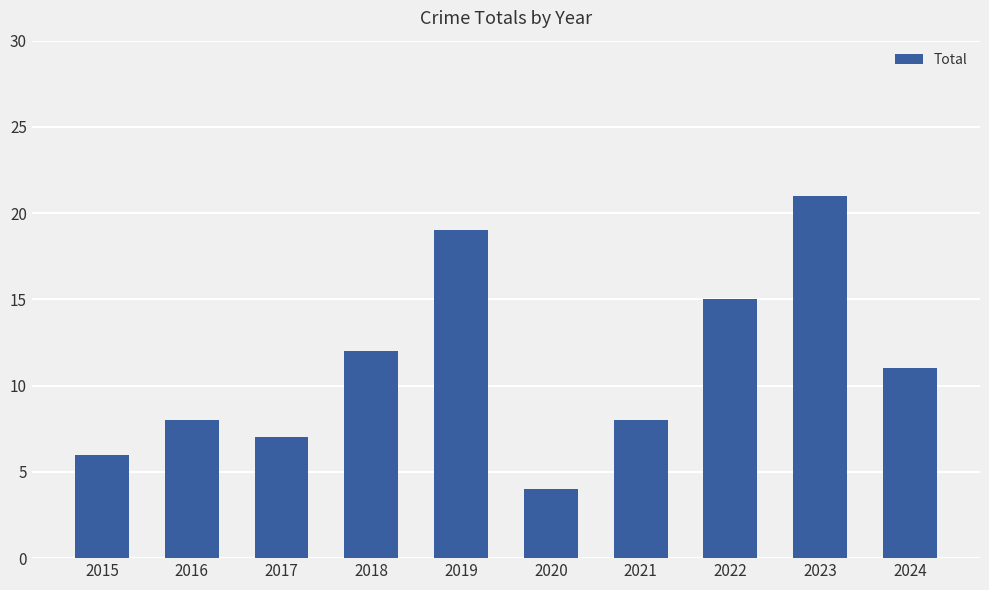

What is the value of the 5th bar from the left?

19